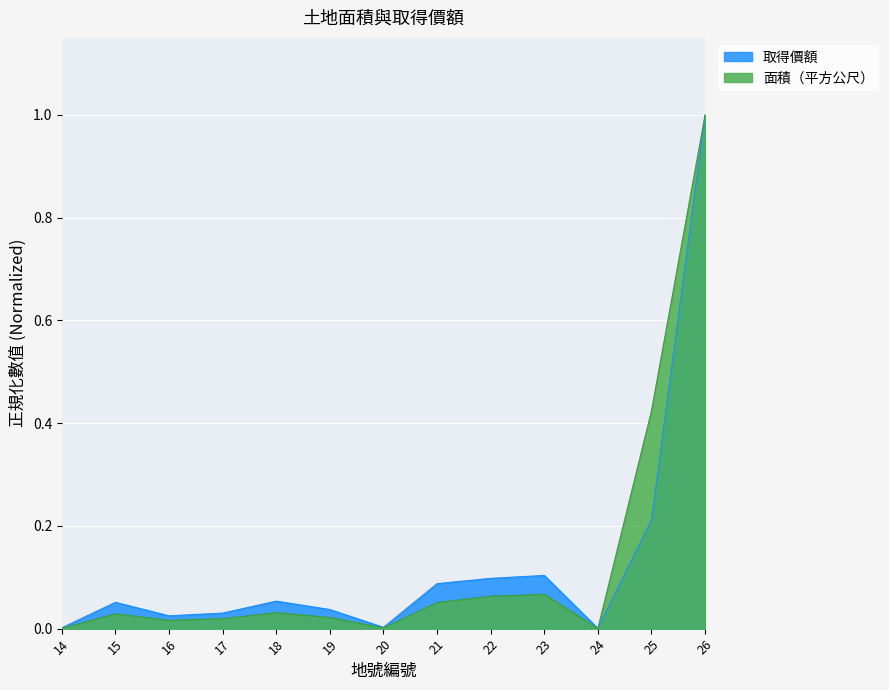

How many lines are shown in the chart?

2